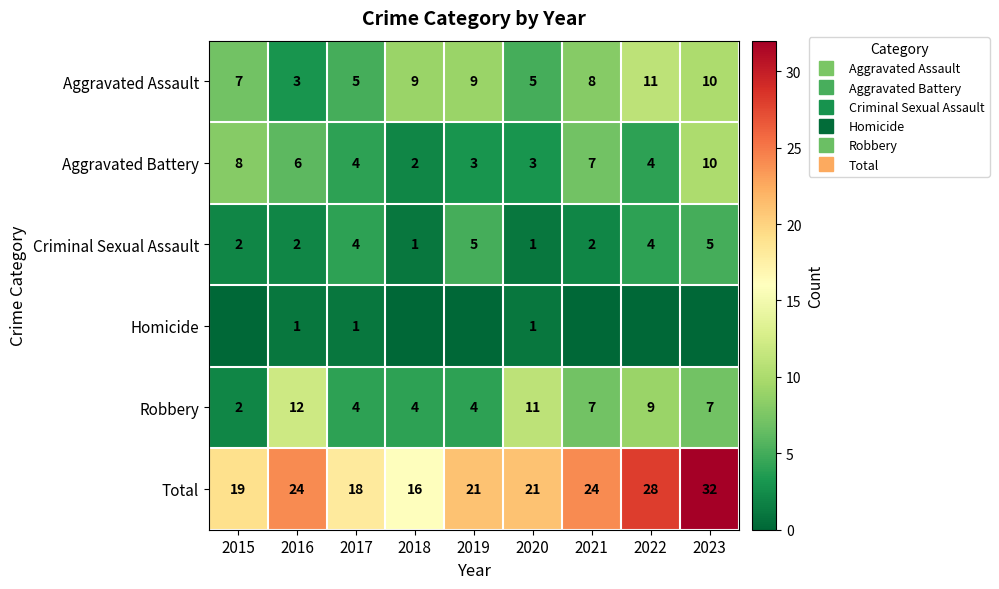

Which category has the highest value in the Robbery series?

2016